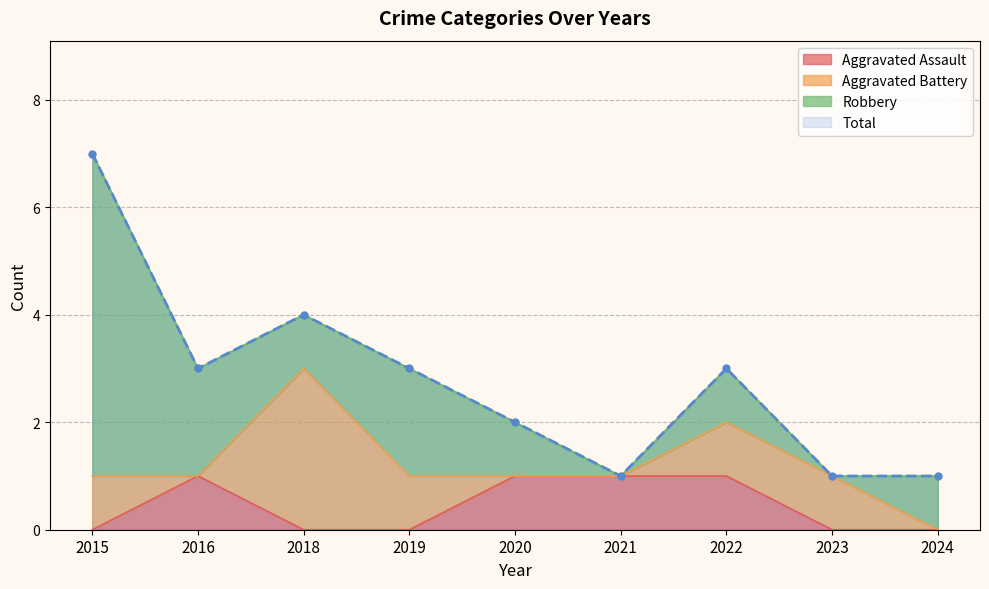

At which label is Total closest to 4?

2018